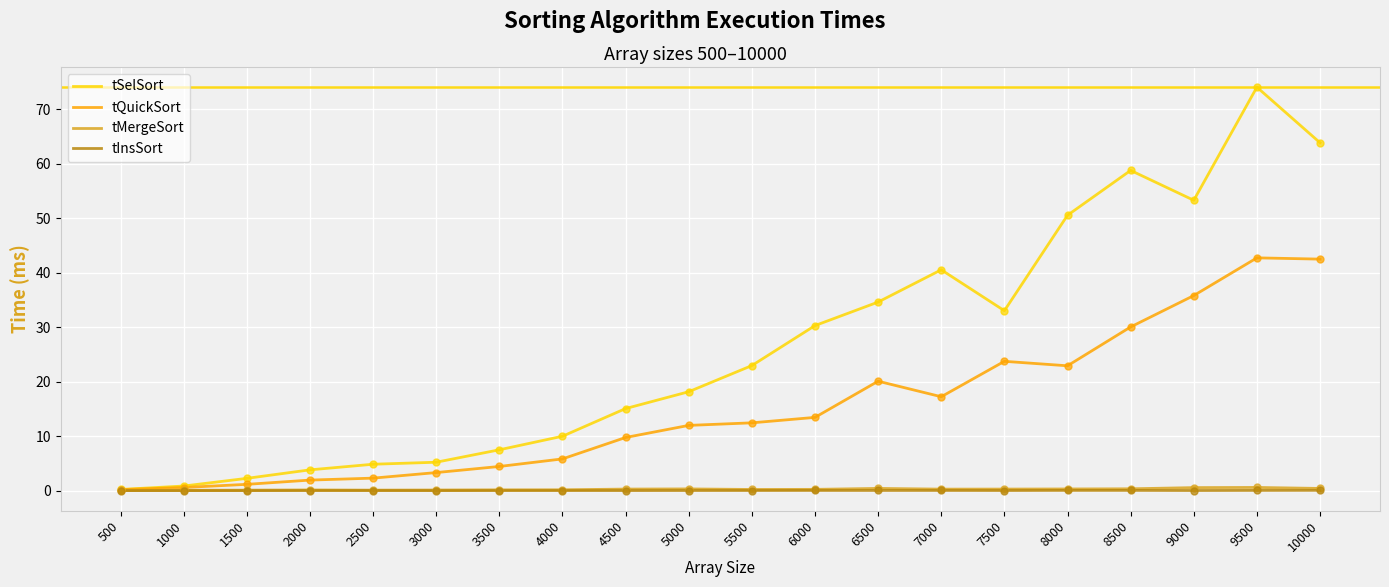

Is the value of tSelSort at 8000 greater than the value of tQuickSort at 6500?

Yes